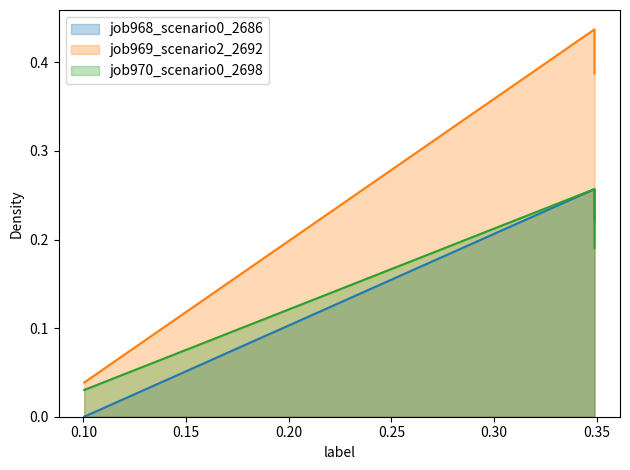

Which series has the largest total across all categories?

job969_scenario2_2692